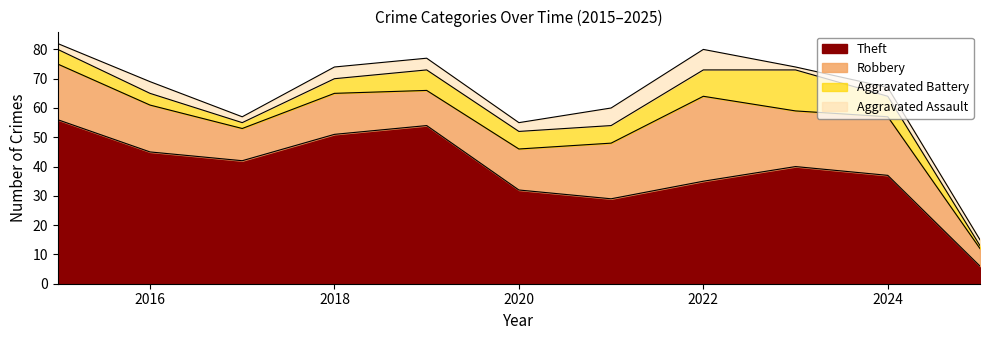

Rank the series at 2016 from lowest to highest value.

Aggravated Battery, Aggravated Assault, Robbery, Theft